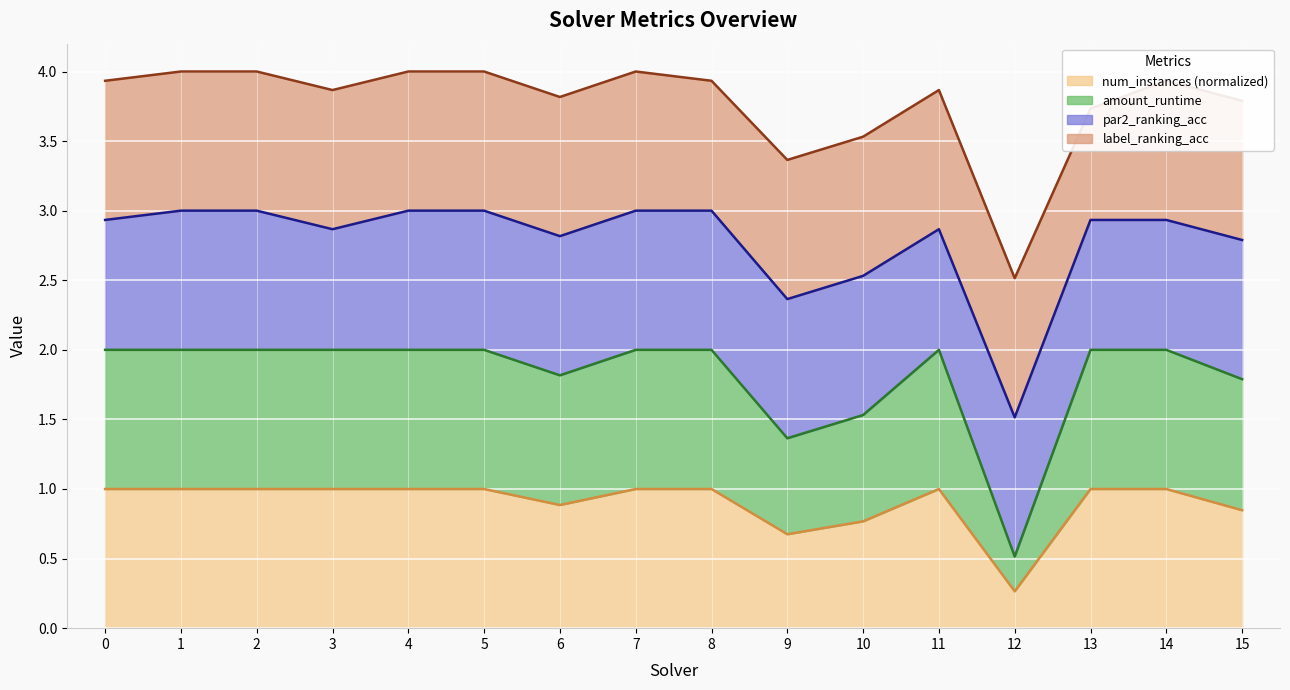

The value of num_instances (normalized) at 13 is 0.5. True or false?

False